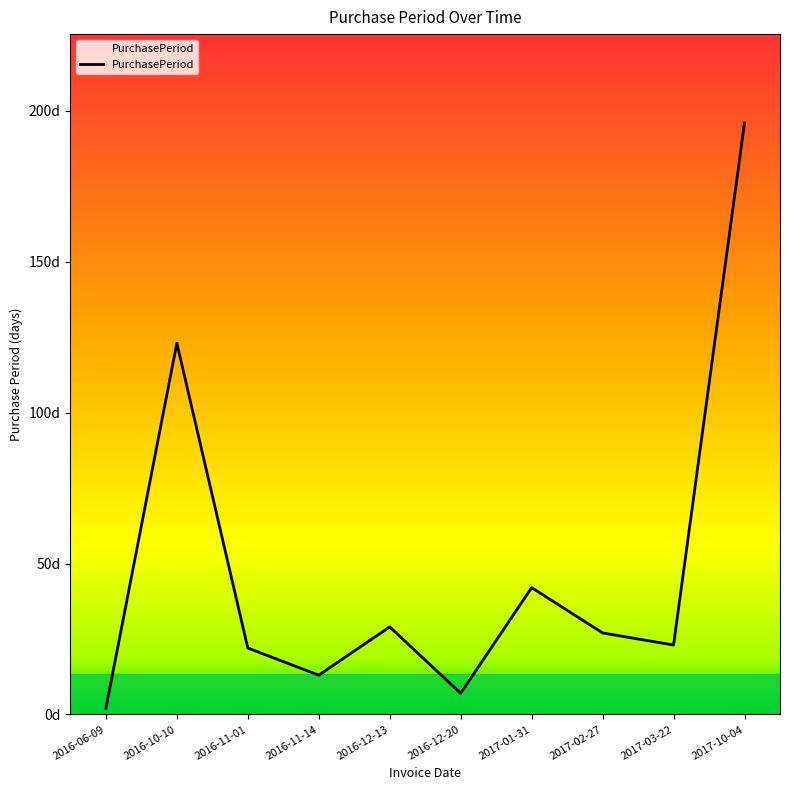

What is the sum of the values at 2017-10-04 and 2016-12-20?

203